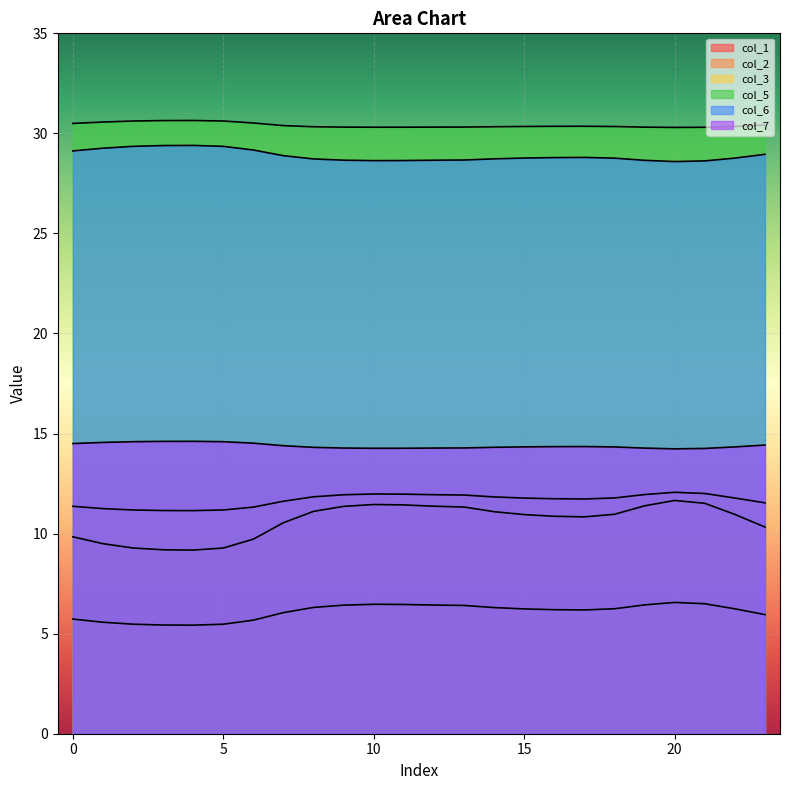

True or false: col_7 has a value of 14.6 at 3.

True